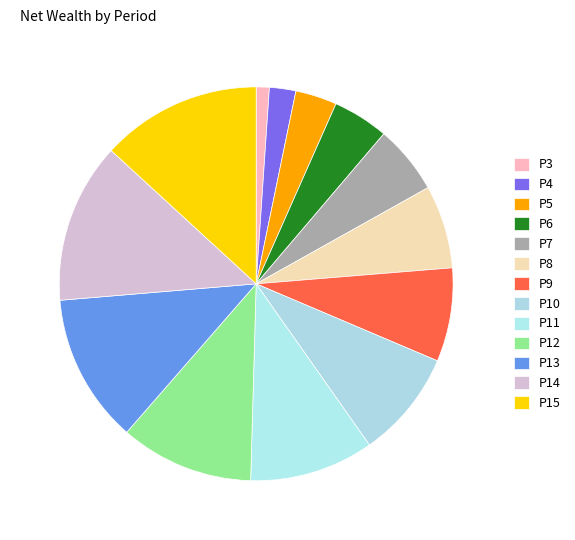

Does any single category account for the majority?

No